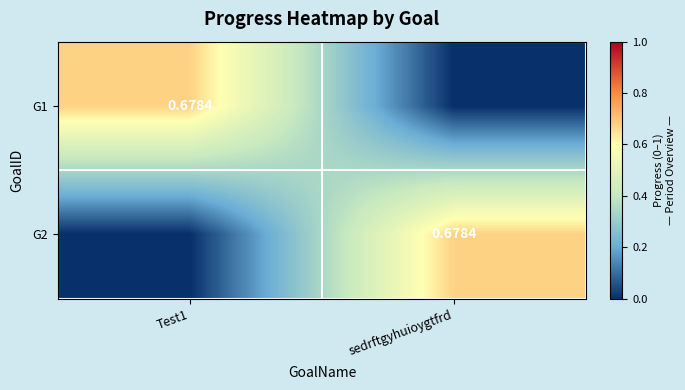

The G2 series shows -0.3 at Test1. True or false?

False